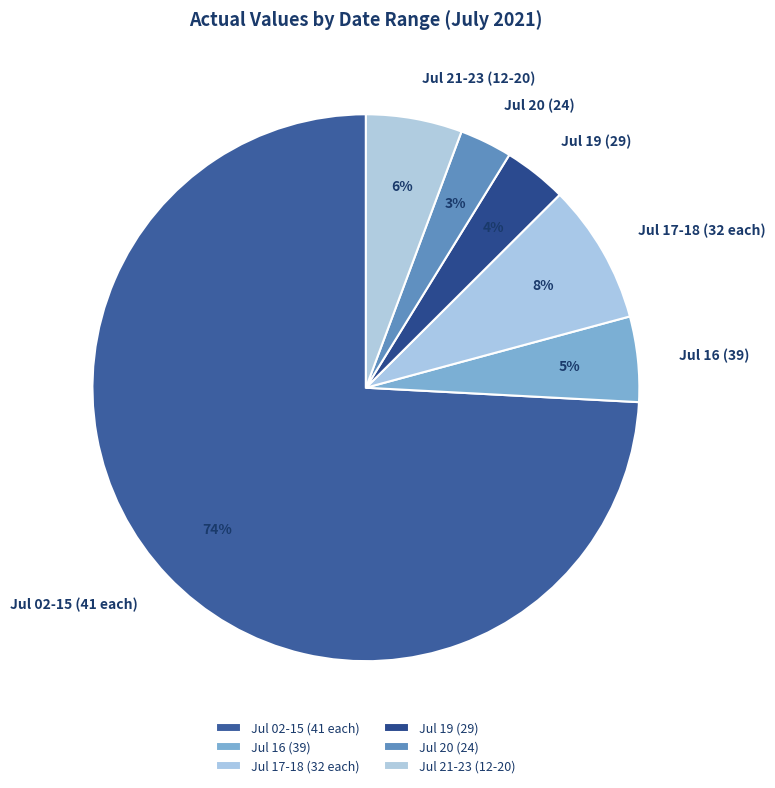

To the nearest percent, what portion does Jul 16 (39) represent?

5%